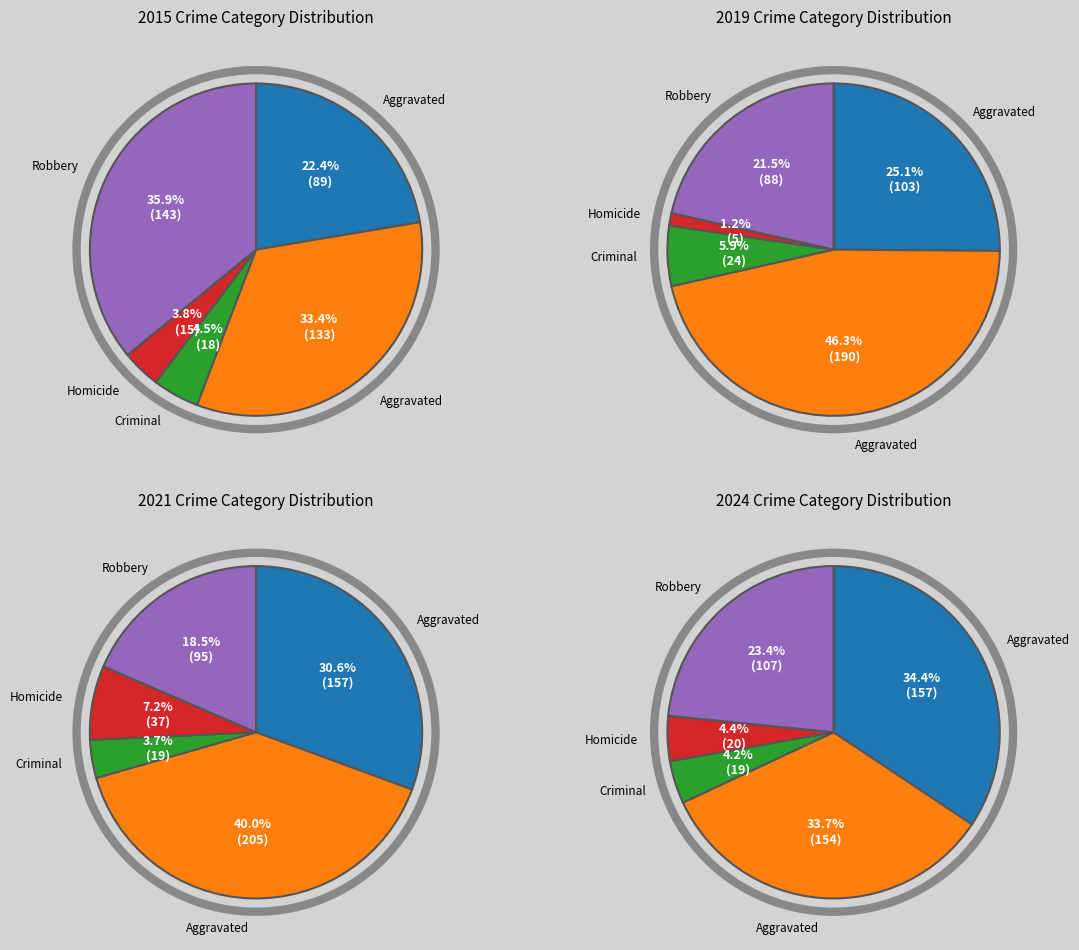

Combined, do Aggravated Assault and 9 account for over 50%?

No